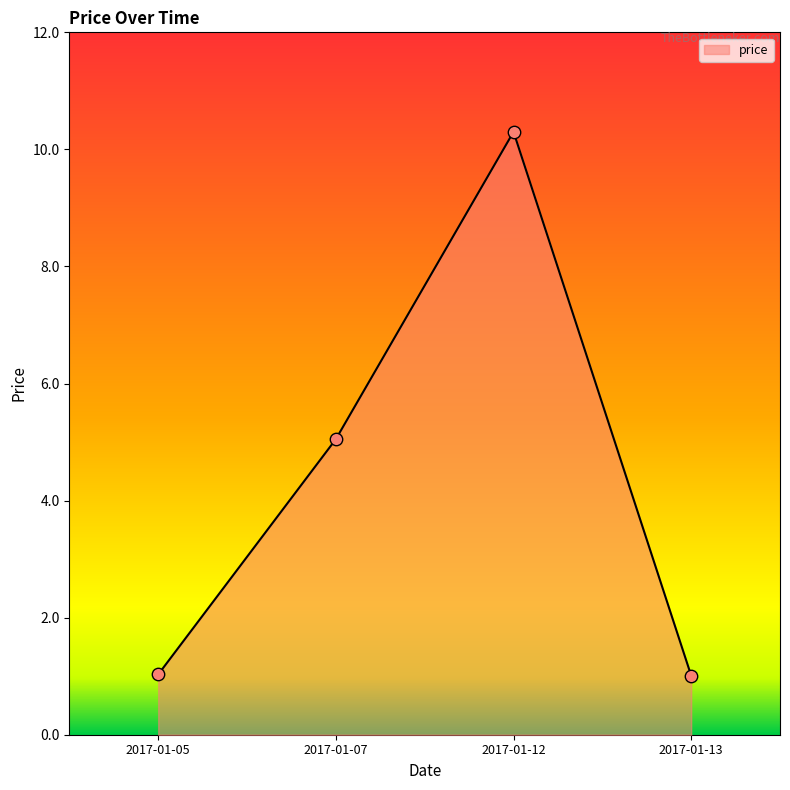

Which has a higher value, 2017-01-13 or 2017-01-12?

2017-01-12